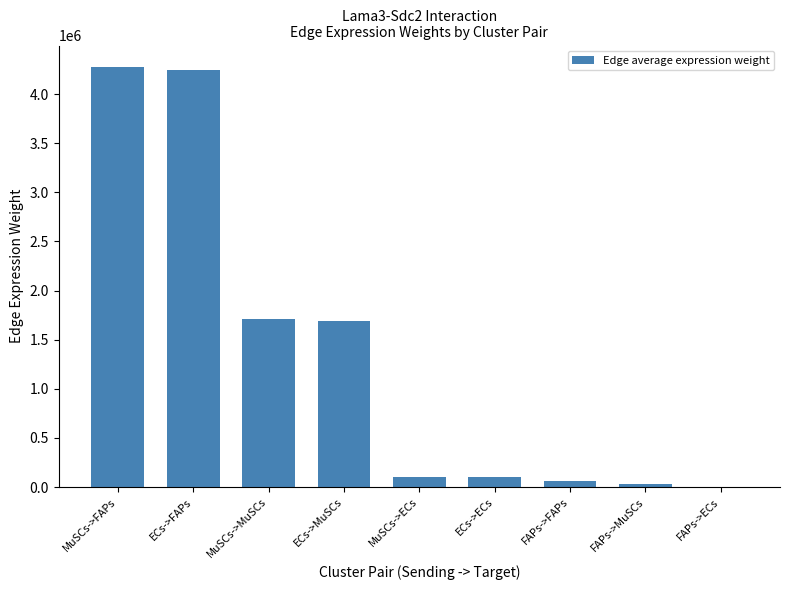

True or false: the data shows 1089297.1 at MuSCs->MuSCs.

False